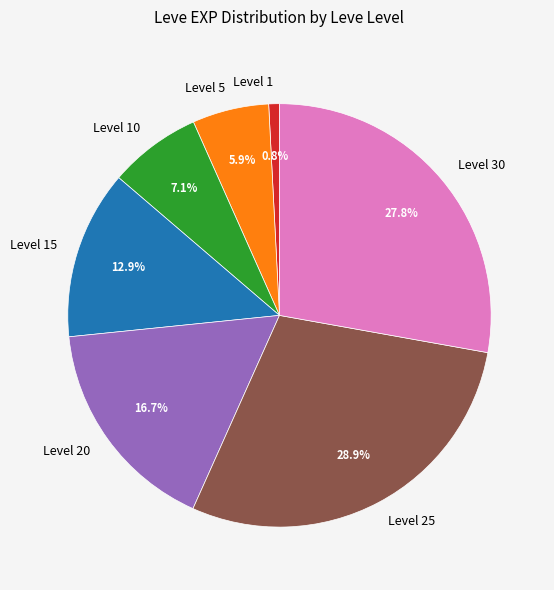

Rank the categories by value from highest to lowest.

Level 25, Level 30, Level 20, Level 15, Level 10, Level 5, Level 1